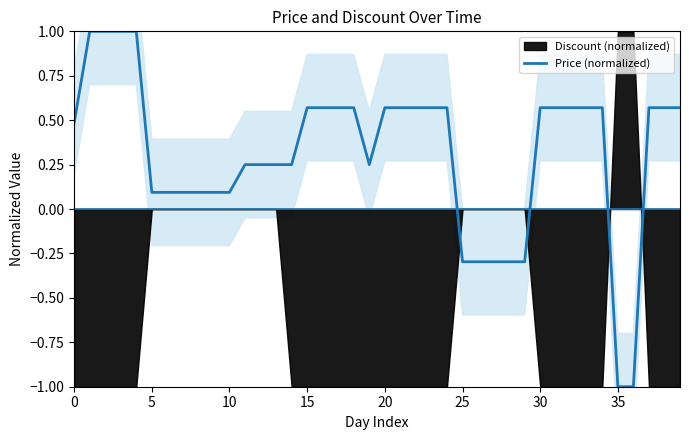

What is the sum of all values?

12.5